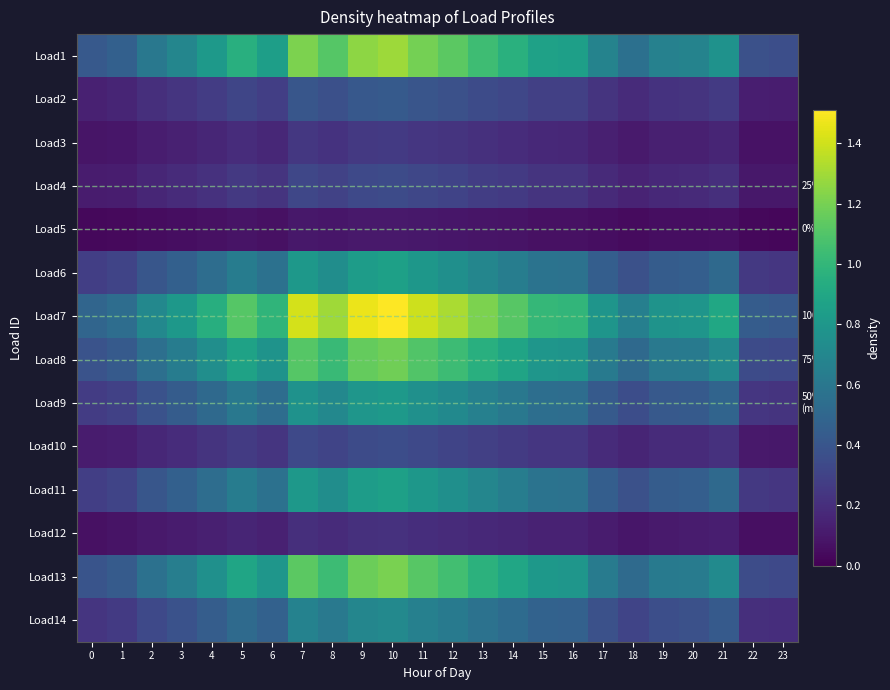

What value does the Load8 series have at 4?

0.7